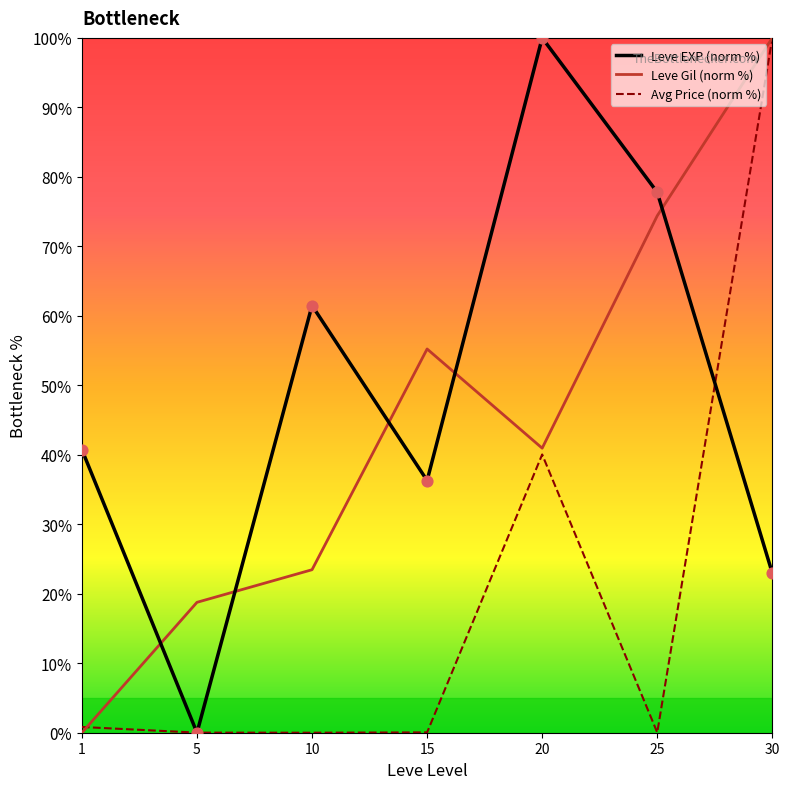

What is the spread (max minus min) of values at 20?

60.0